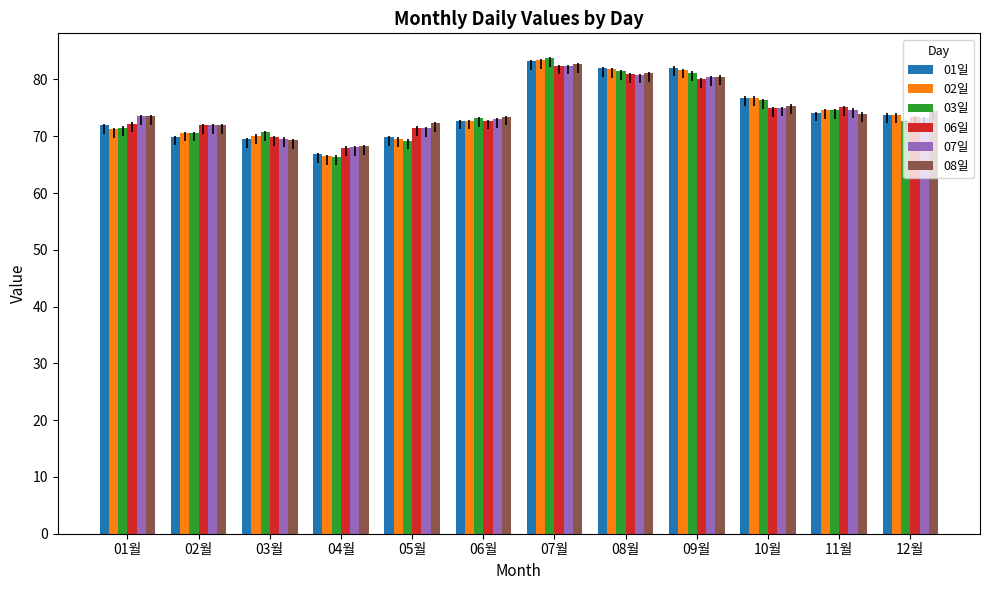

Is the value of 03일 at 03월 greater than the value of 02일 at 05월?

Yes